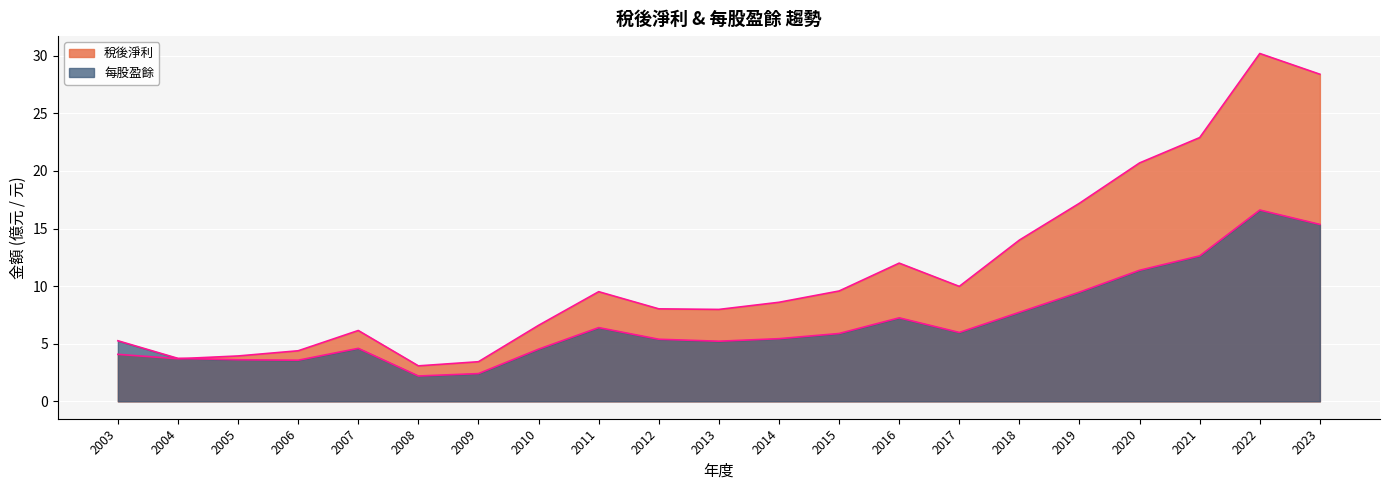

How many data points in 稅後淨利 are less than 8?

9